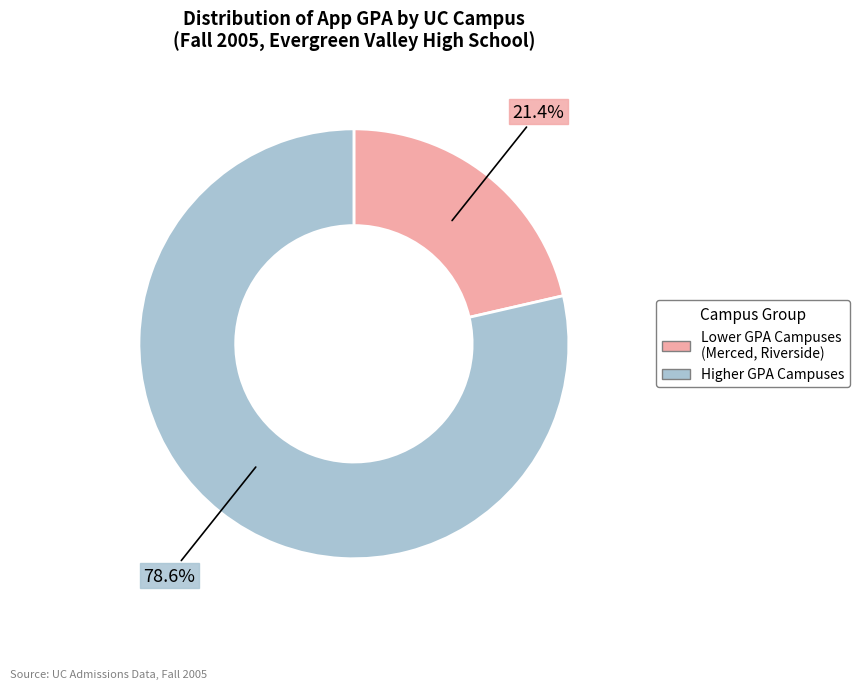

Is there any slice that represents more than half of the pie?

Yes